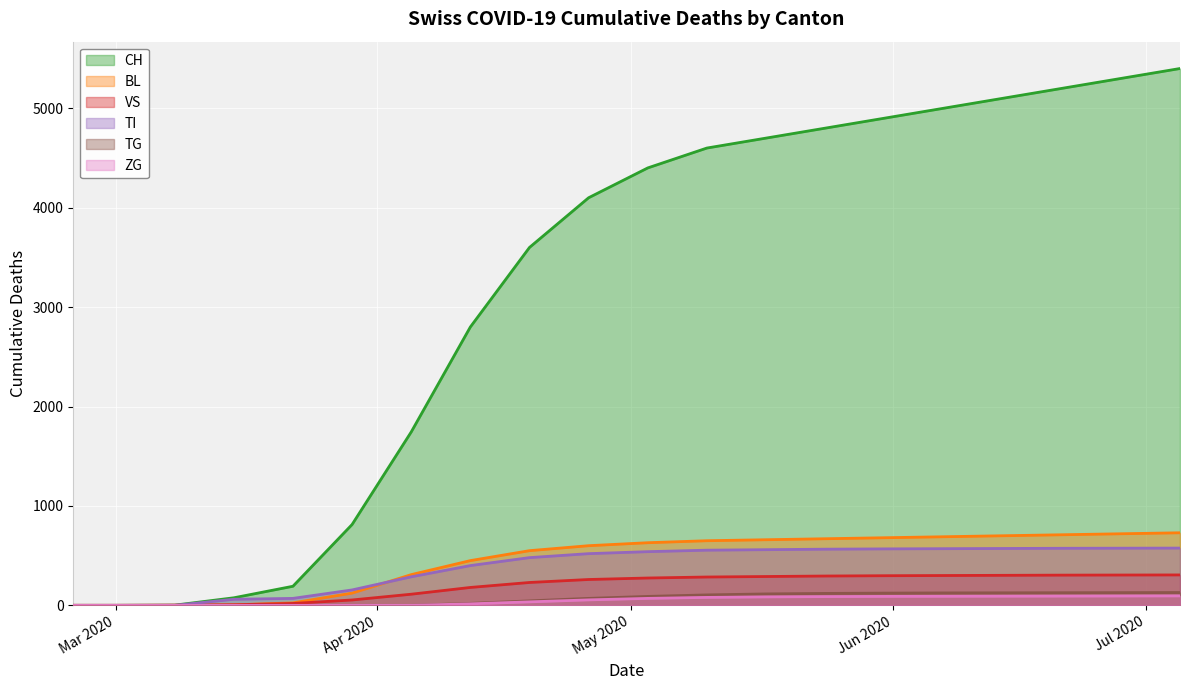

Which series has the largest total across all categories?

CH